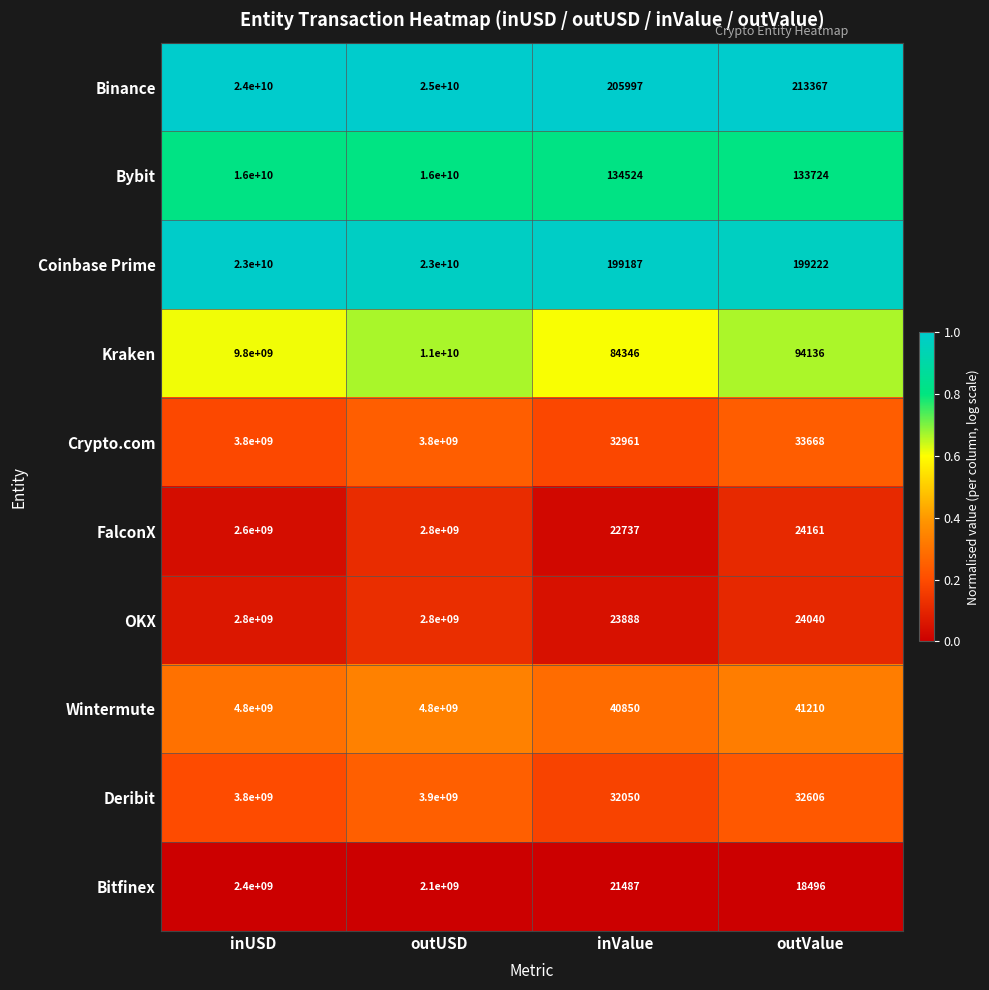

The OKX series shows 2800000000 at outUSD. True or false?

True